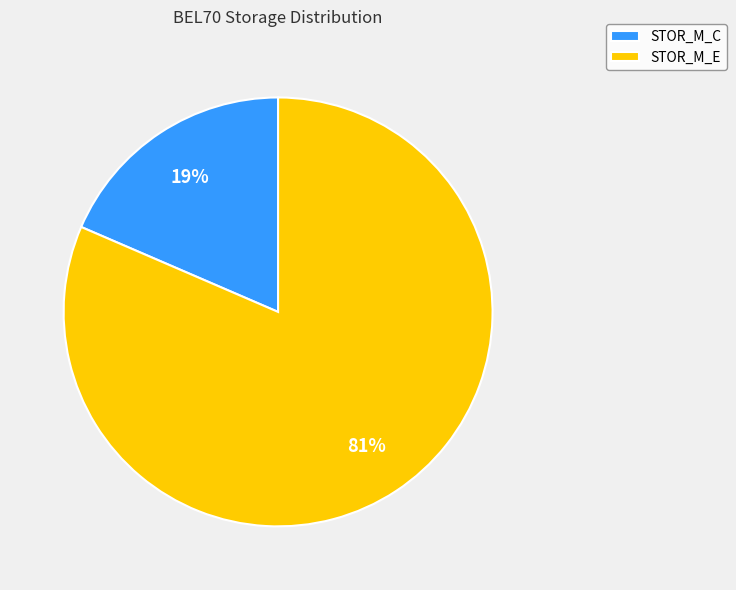

What is the largest slice in the pie chart?

STOR_M_E